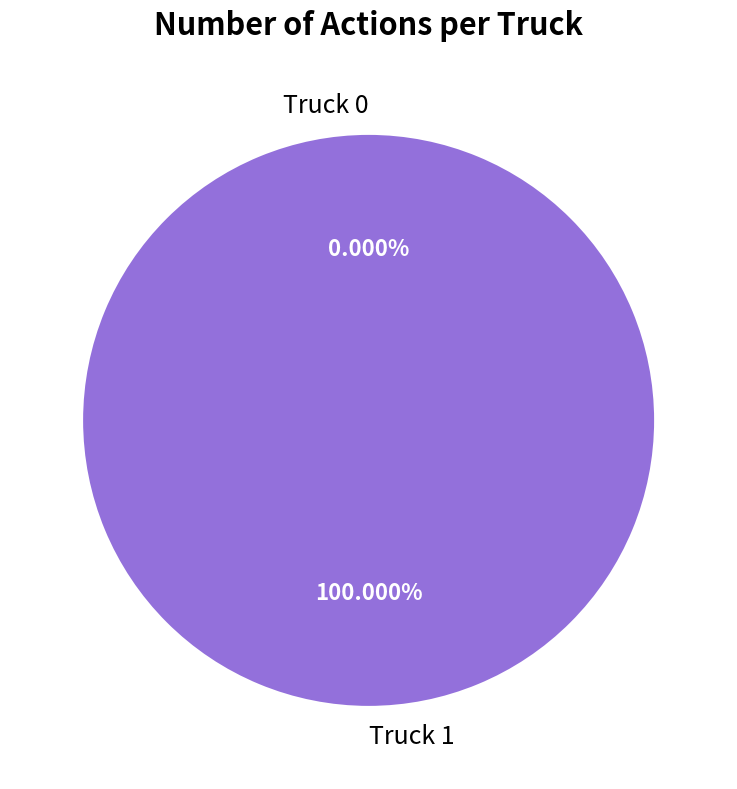

Is it true that Truck 0 is 0% of the pie?

True